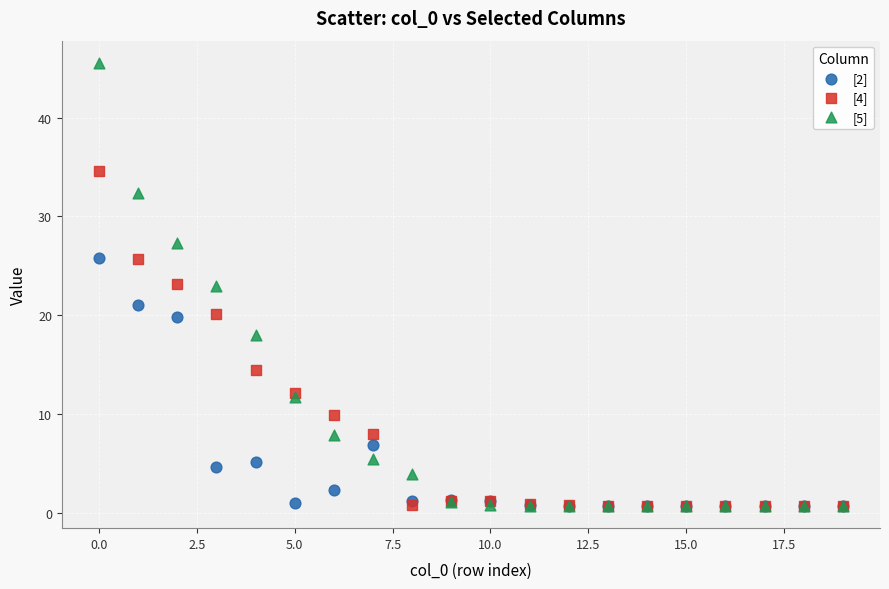

What are all the series names shown in the legend?

[2], [4], [5]